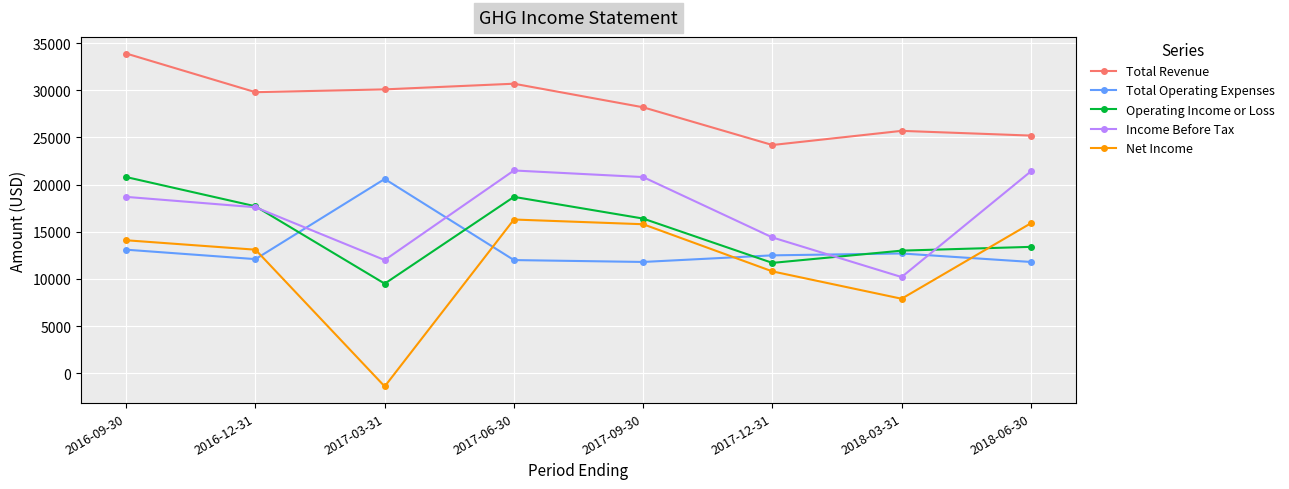

True or false: Total Revenue has a value of 24200 at 2017-12-31.

True